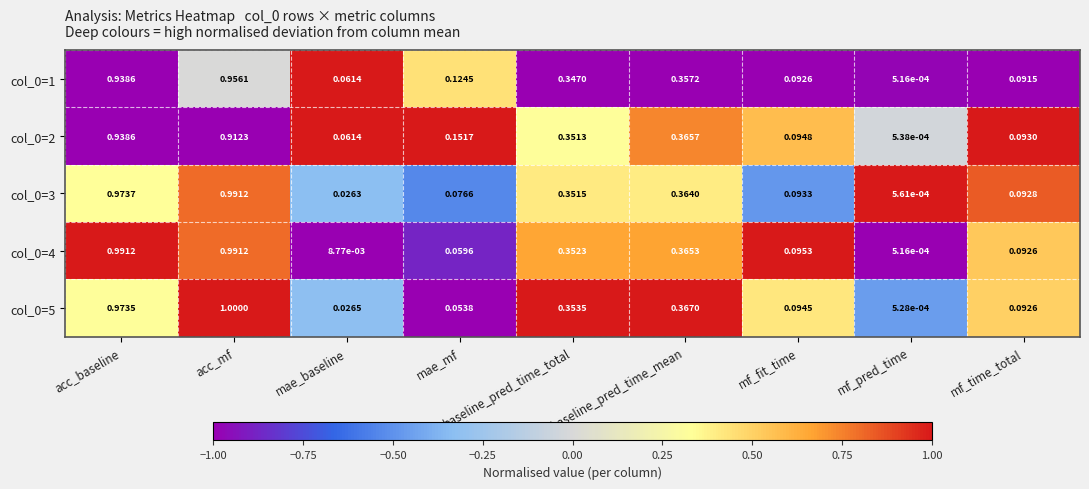

At which category is the sum across all series the highest?

acc_mf